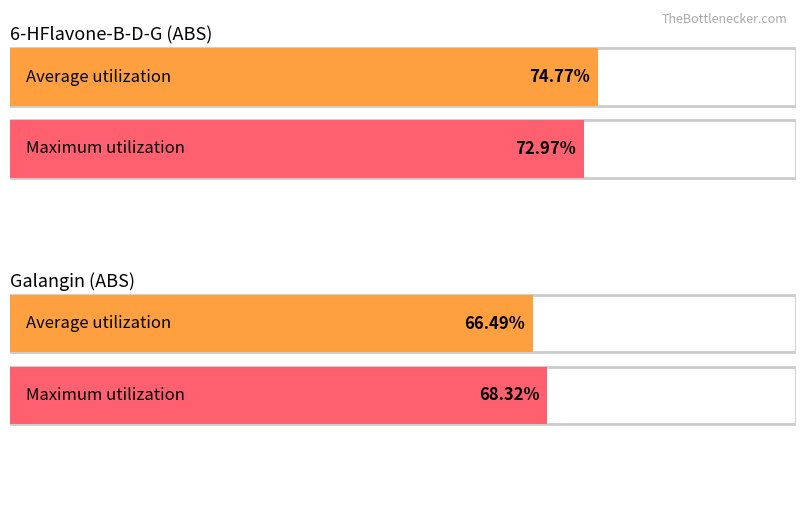

What are all the series names shown in the legend?

6-HFlavone-B-D-G, Galangin